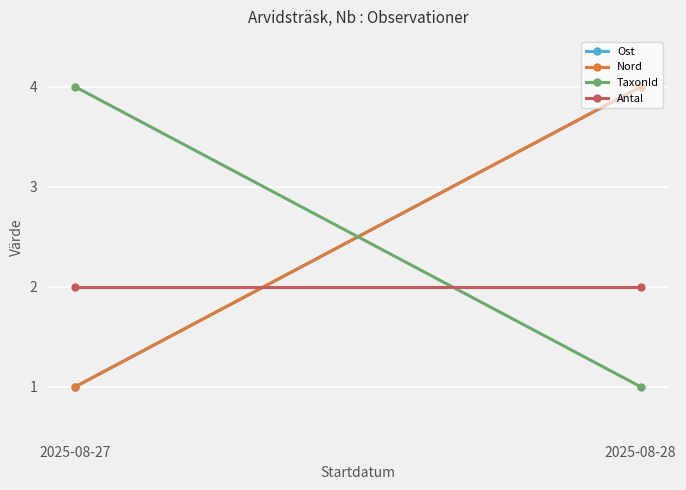

The Antal series shows 1 at 2025-08-27. True or false?

False